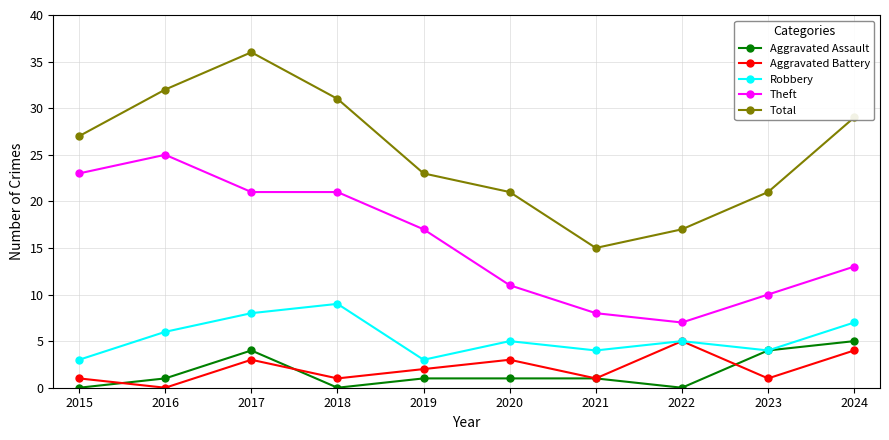

At 2015, list the series in order from smallest to largest.

Aggravated Assault, Aggravated Battery, Robbery, Theft, Total